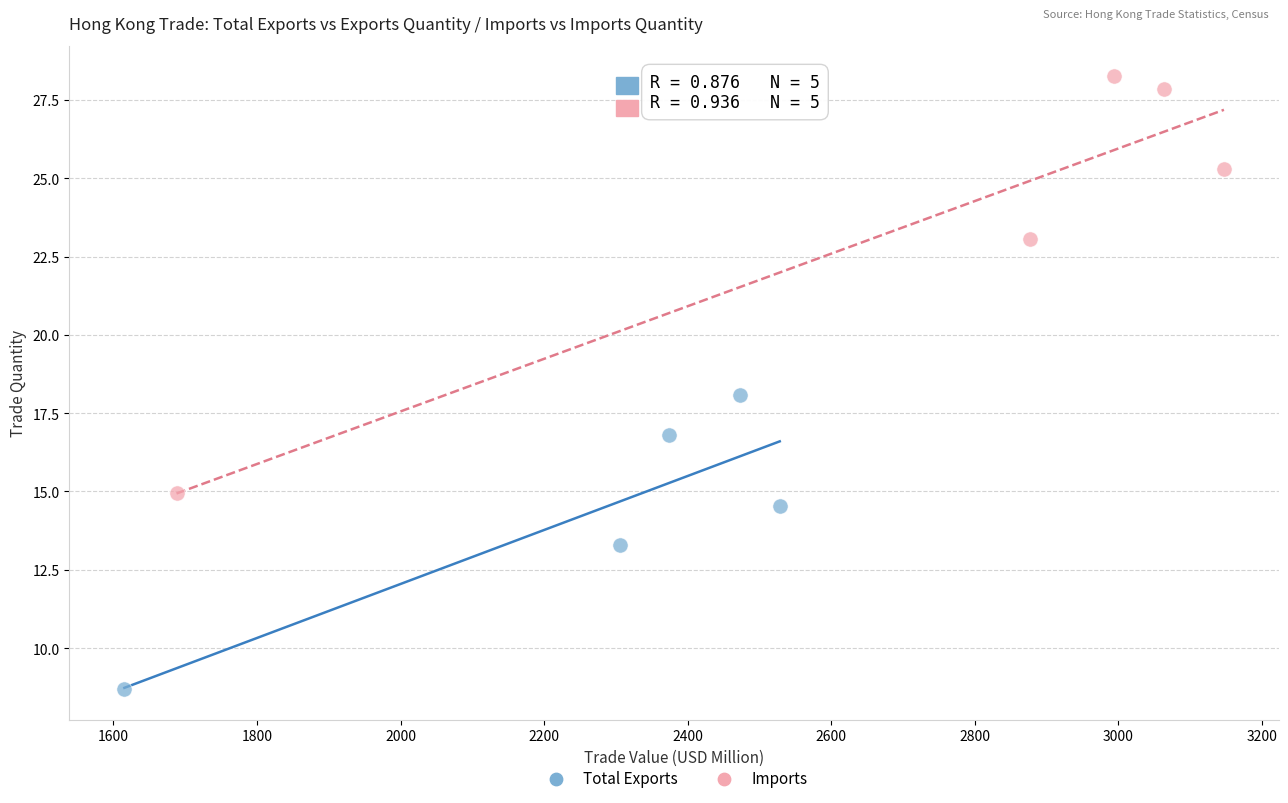

Which series reaches the minimum Y coordinate?

Total Exports